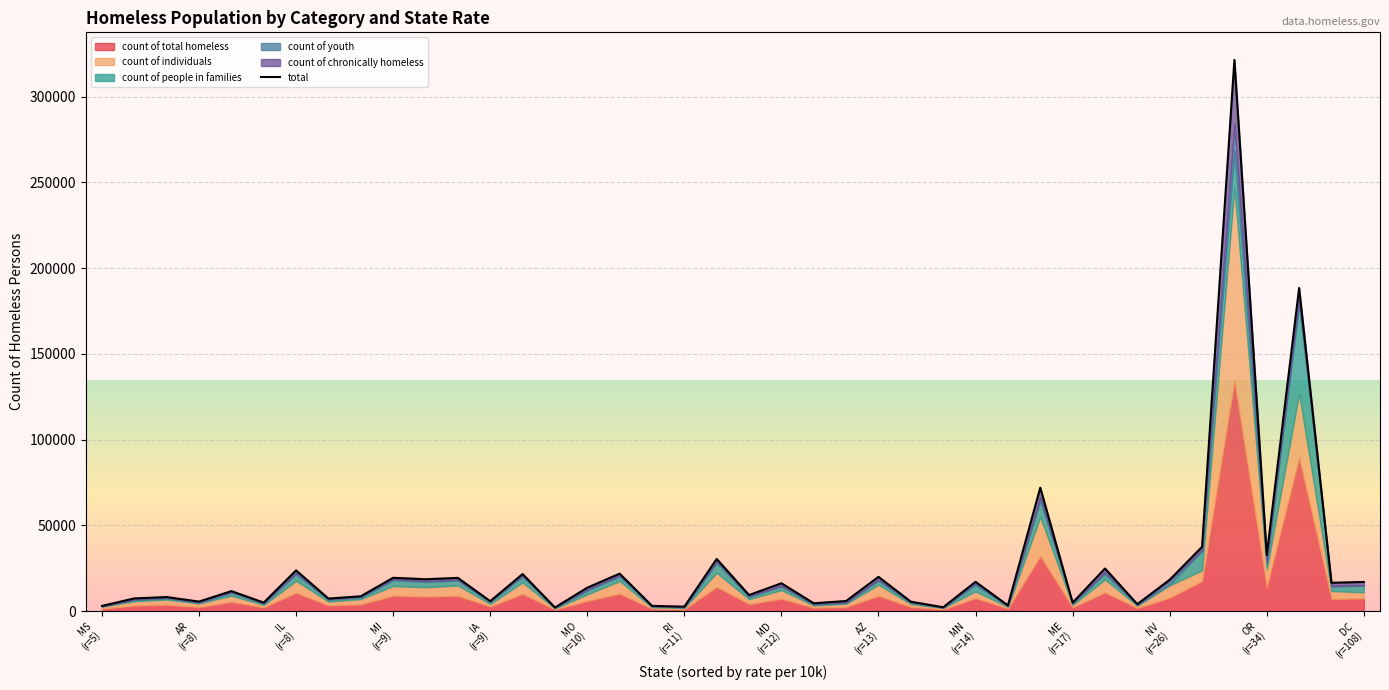

The value at MN (r=14) is 17131. True or false?

True